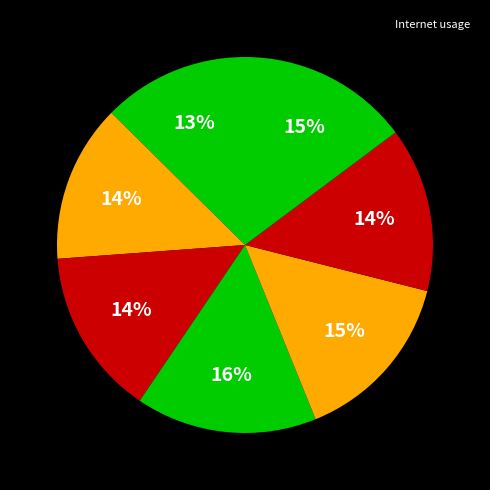

Count the number of slices in the pie.

7